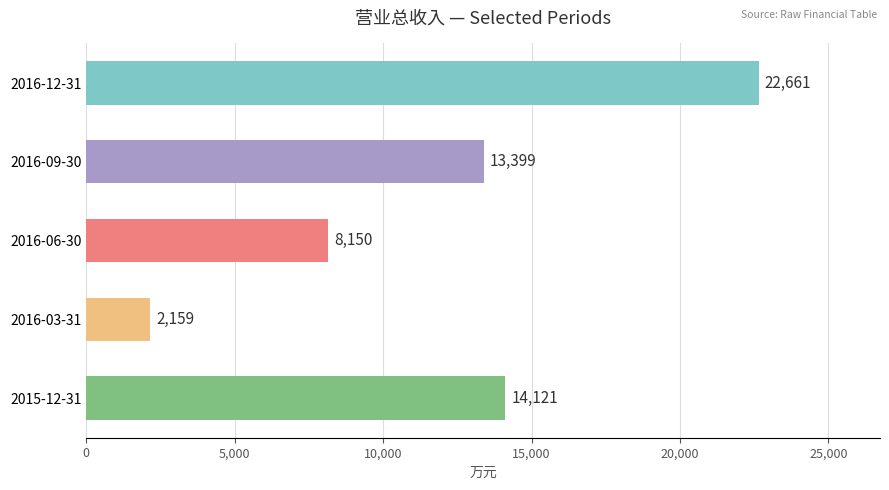

What is the difference between the second highest and second lowest values?

5971